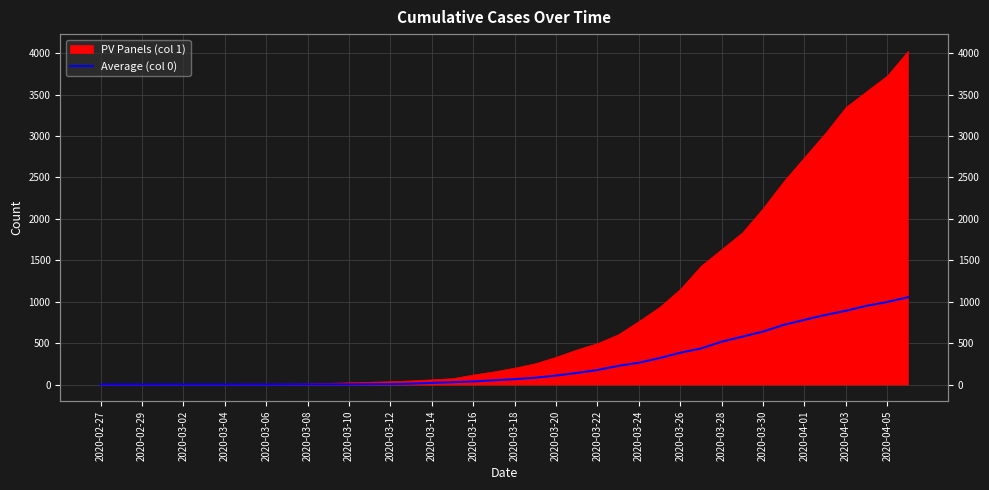

What is the difference between the second highest and minimum values?

996